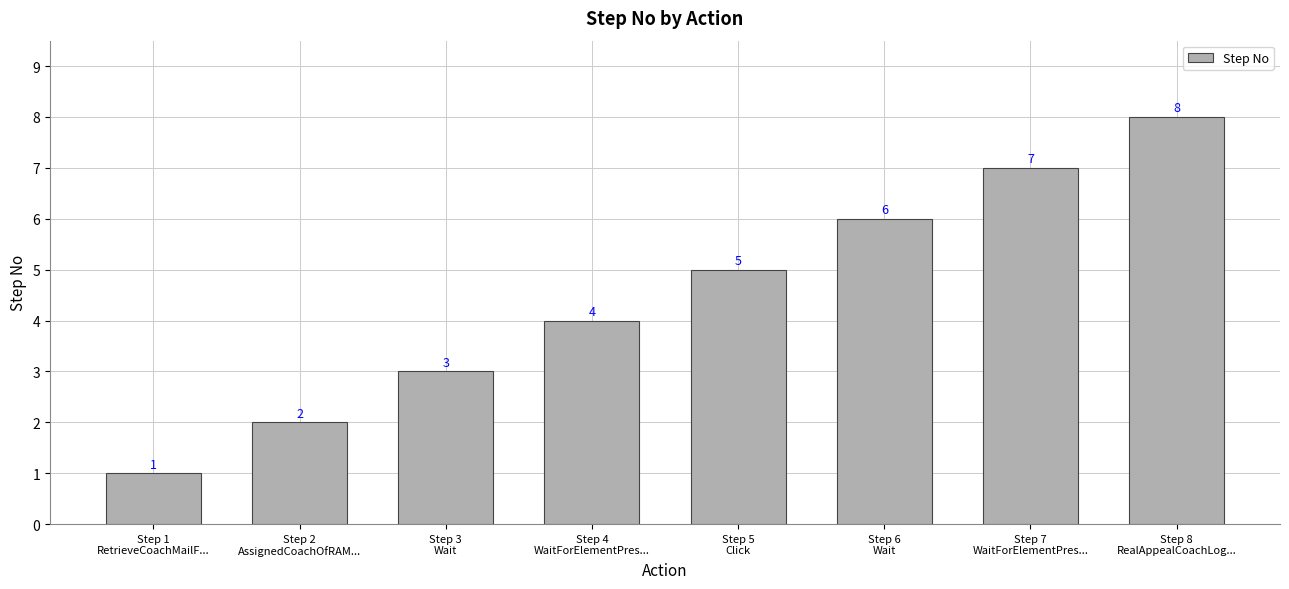

What is the sum of all values?

36